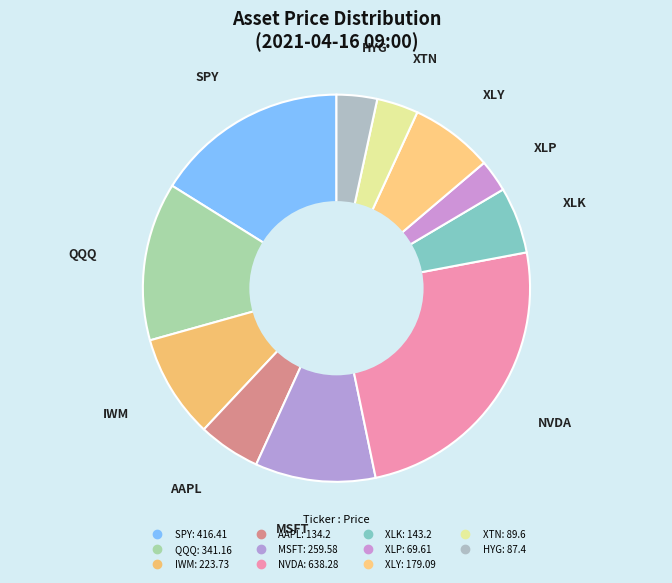

Does XLY represent more than half of the total?

No